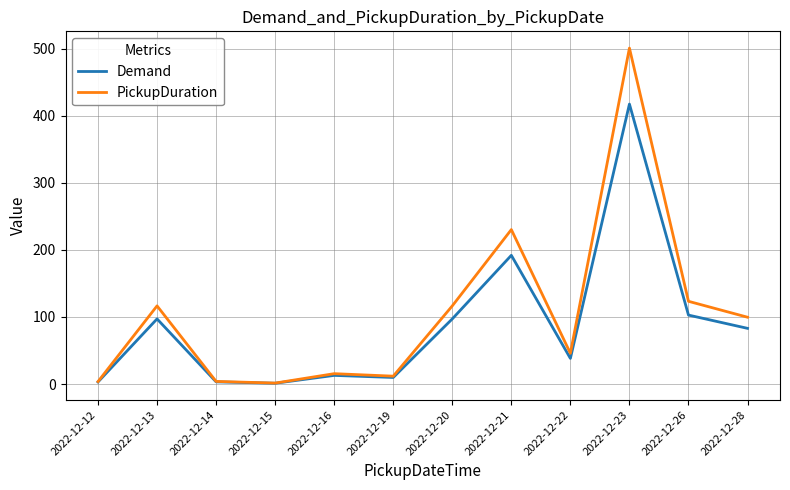

How many values in the PickupDuration series are below 99?

6